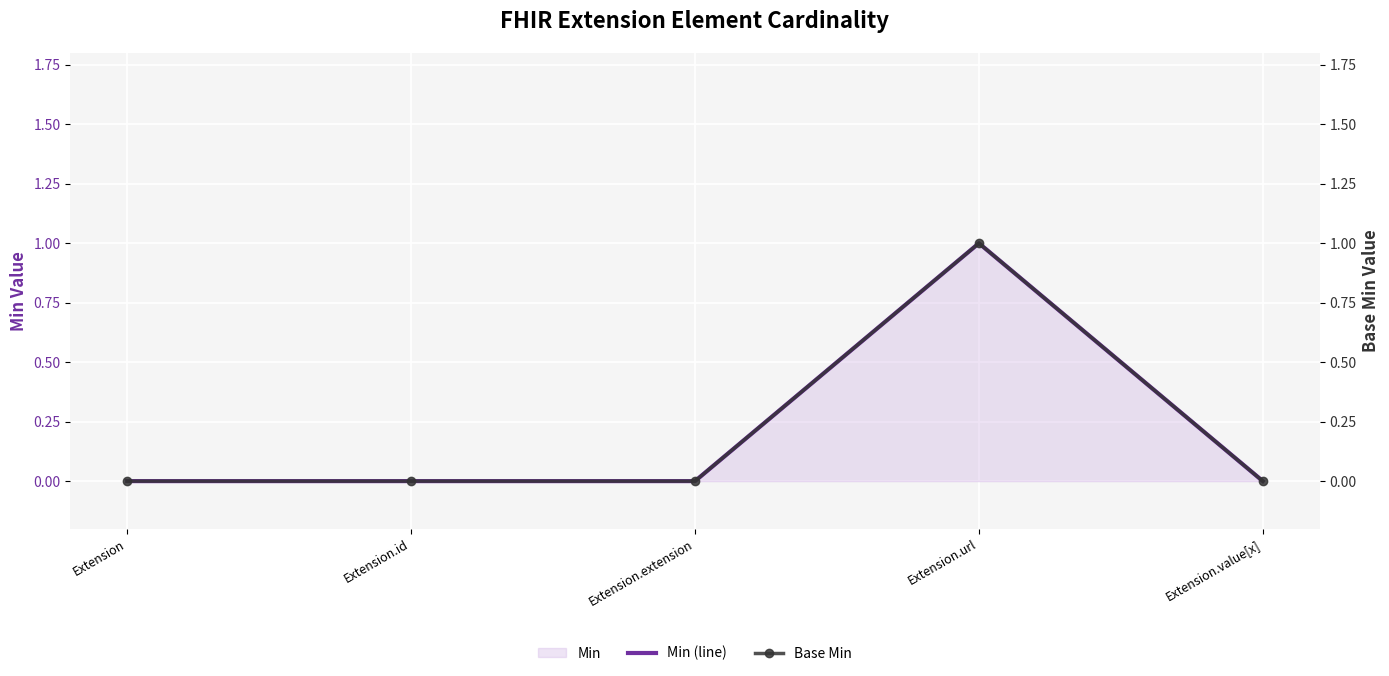

What position from the right is Extension?

5